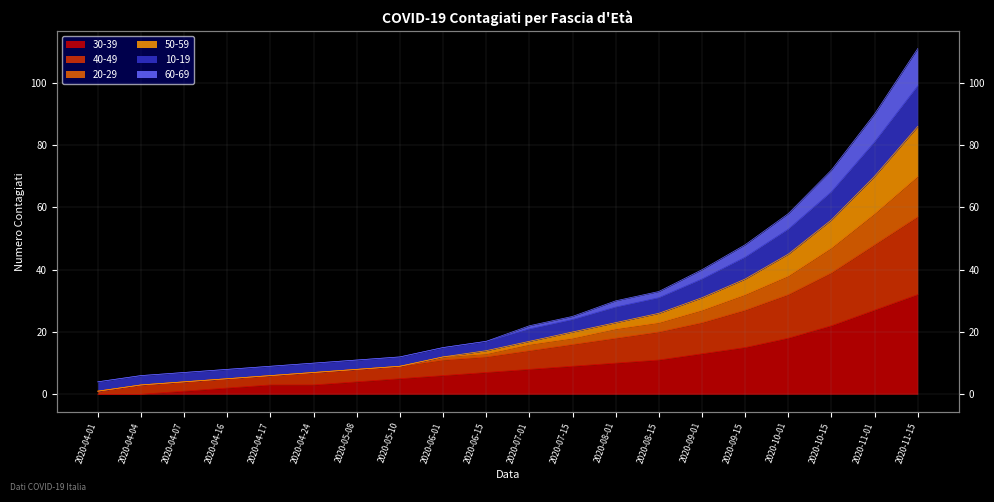

Is the value of 40-49 at 2020-04-04 greater than the value of 20-29 at 2020-11-15?

No